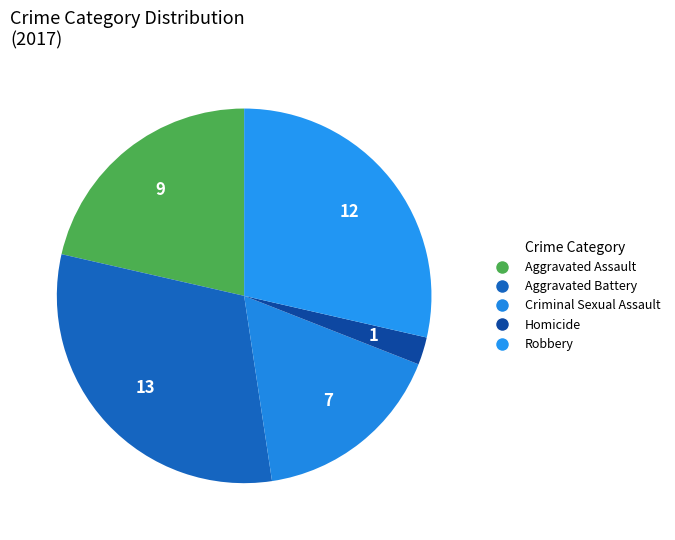

What is the change in value from Aggravated Battery to Criminal Sexual Assault?

-6